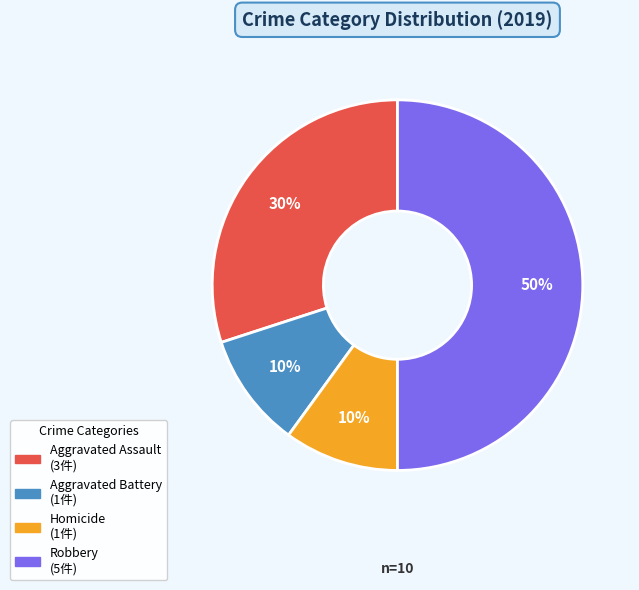

Do Aggravated Assault and Homicide together represent more than half of the pie?

No